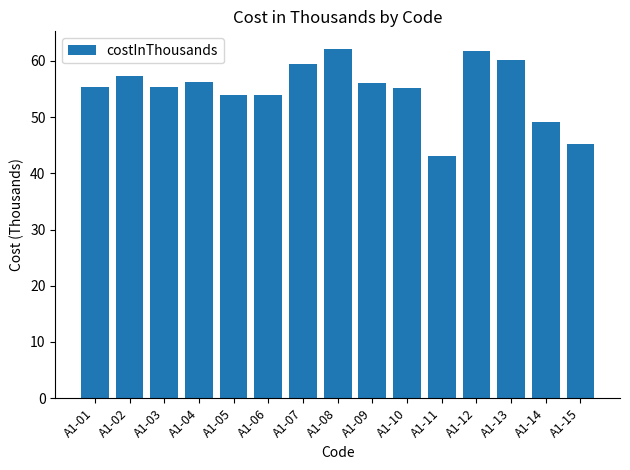

Approximately how many times larger is the value at А1-02 compared to А1-01?

1.0